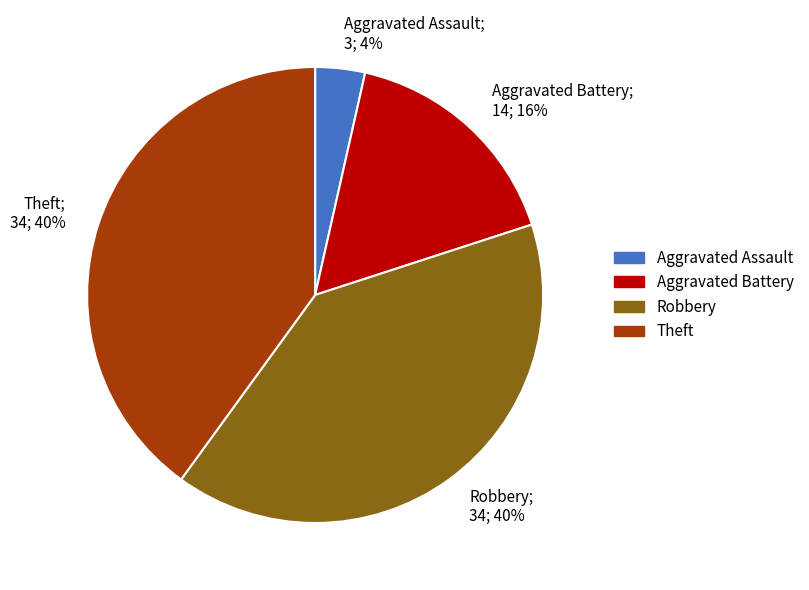

How many segments does this pie chart have?

4